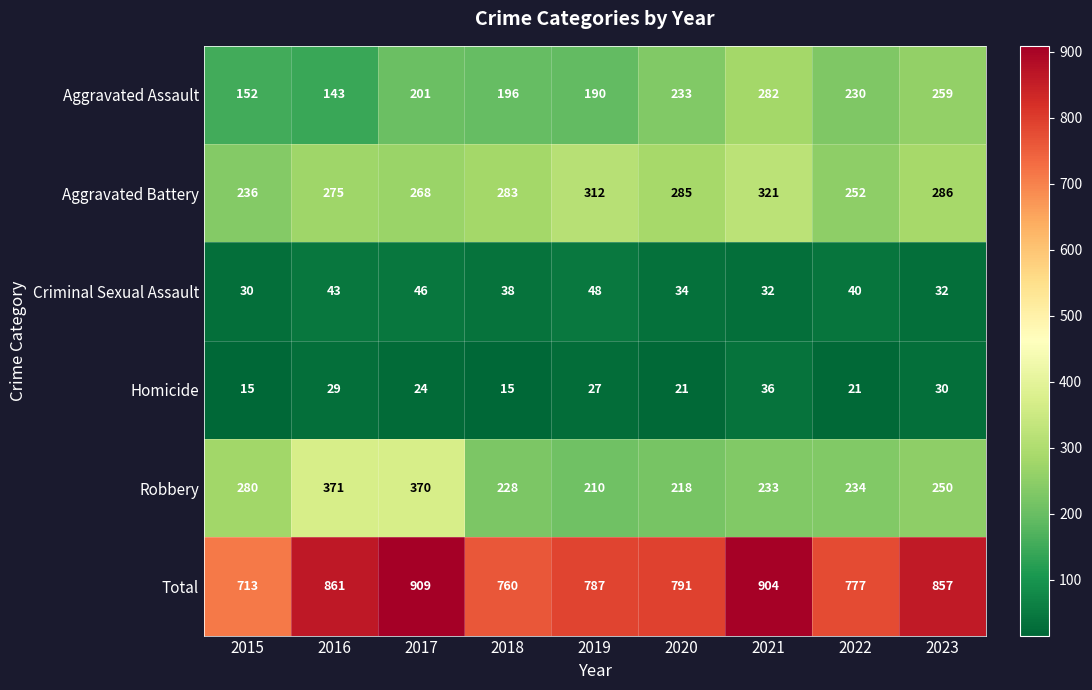

What is the minimum value shown in the chart?

15